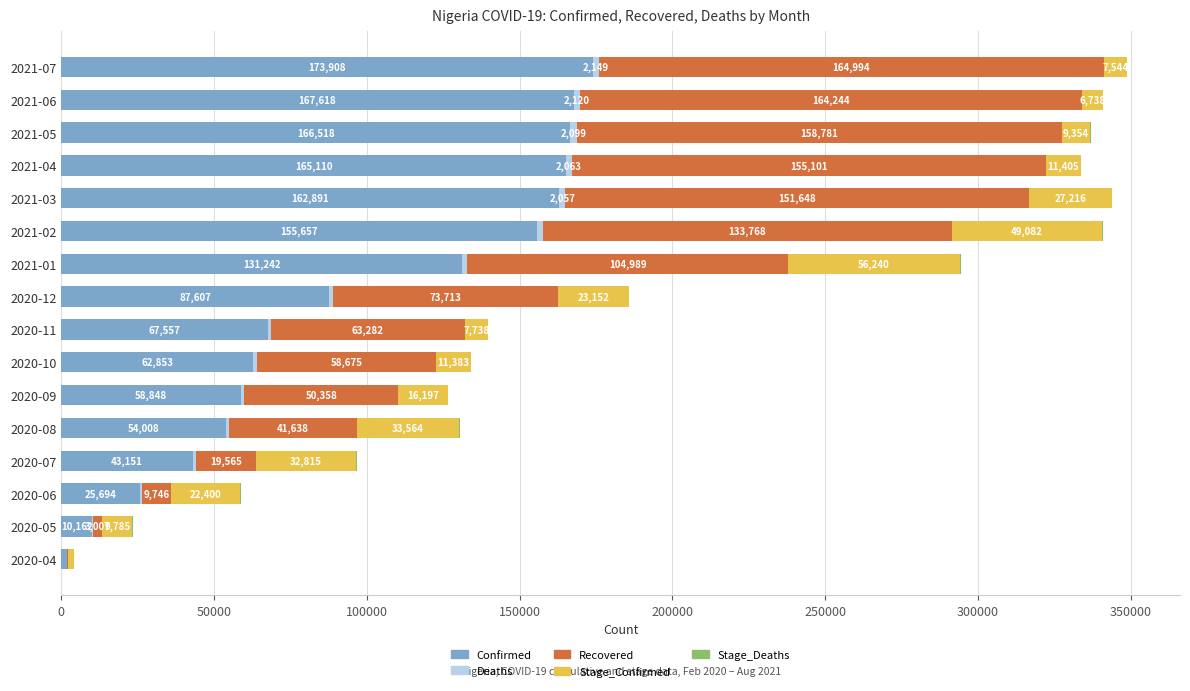

What is the sum of all Confirmed values?

1534756